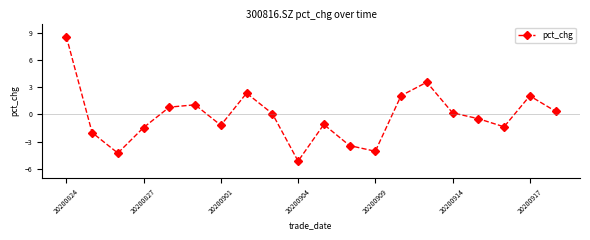

How many distinct data groups are displayed?

1